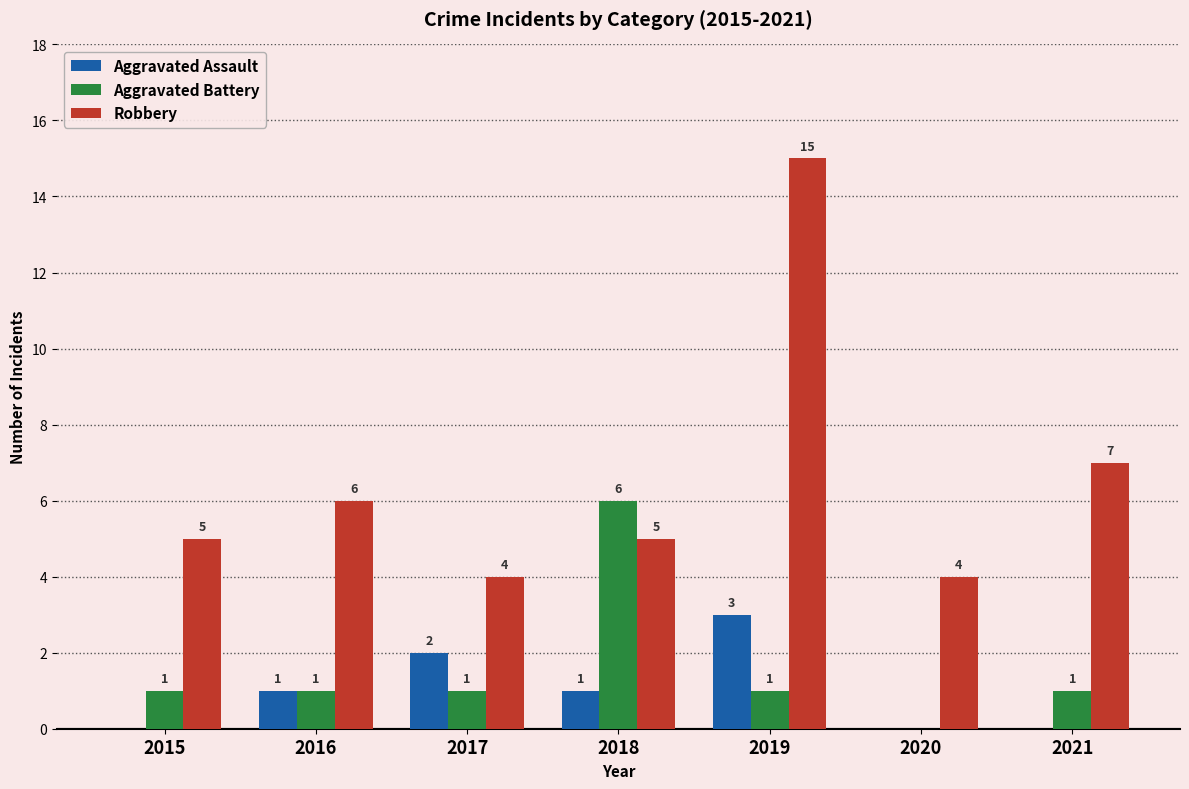

The Robbery series shows 5 at 2018. True or false?

True